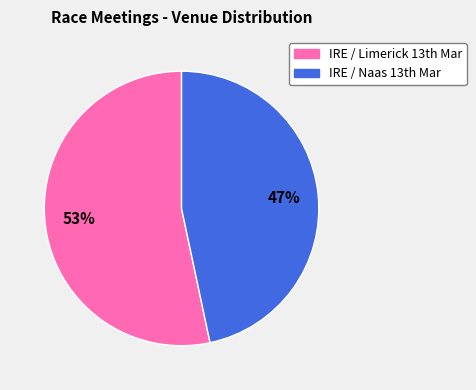

Which category has the smallest portion of the pie?

IRE / Naas 13th Mar